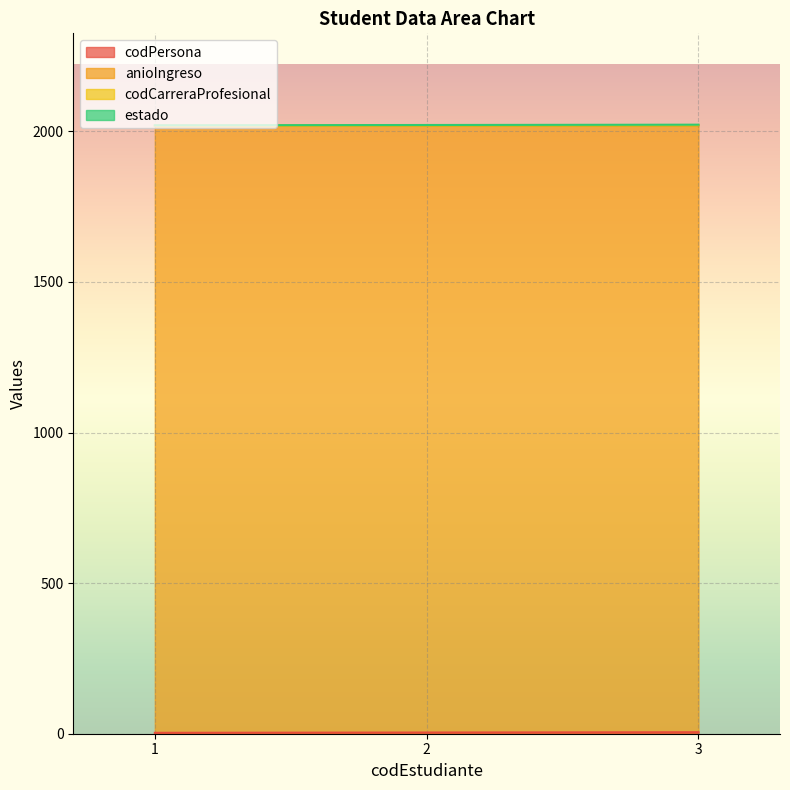

The value of anioIngreso at 2 is 744. True or false?

False